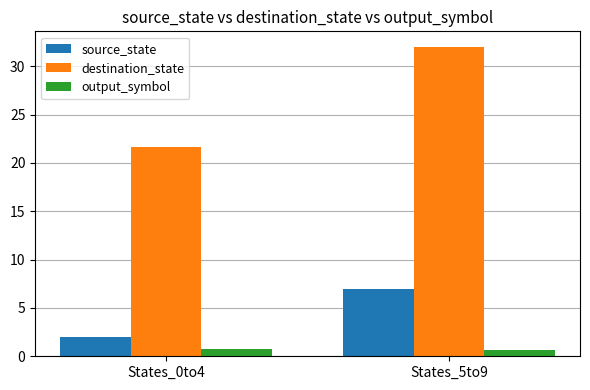

What is the average value of the output_symbol series?

0.7